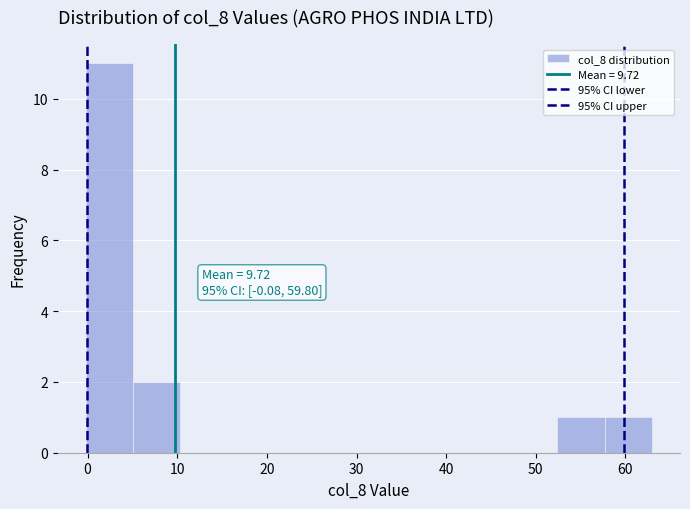

Which range on the x-axis has the tallest bar?

0 to 5